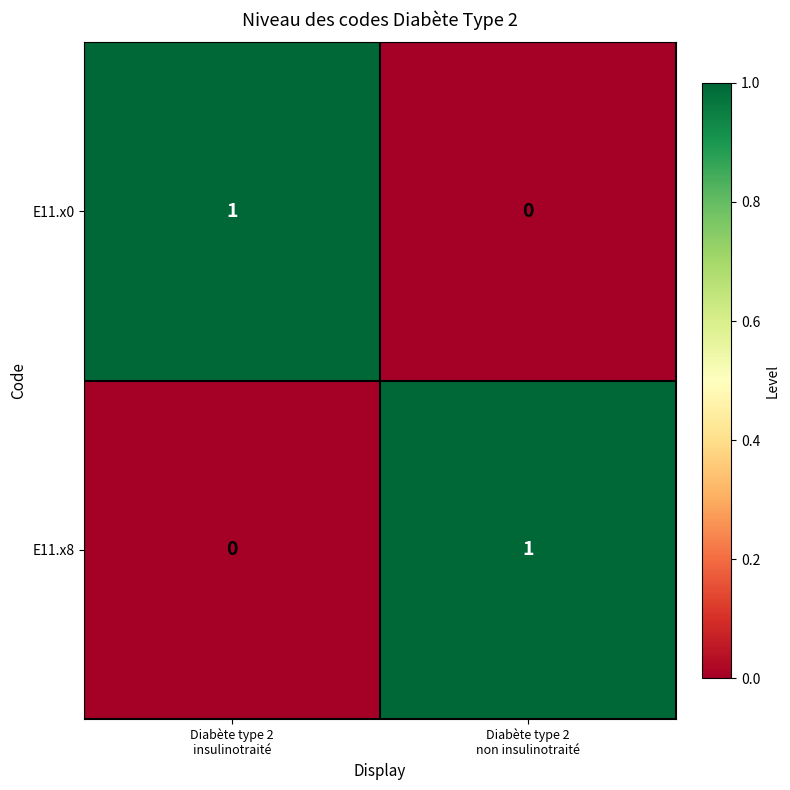

Reading left to right, extract all data points from this chart.

E11.x0: 1	0
E11.x8: 0	1